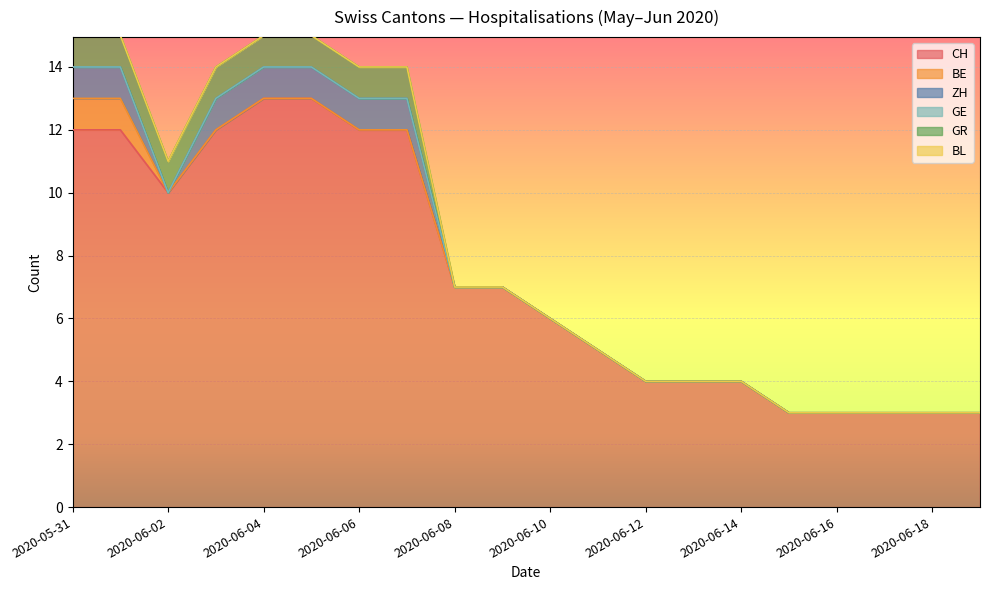

Where is GR nearest to the value 0?

2020-06-08